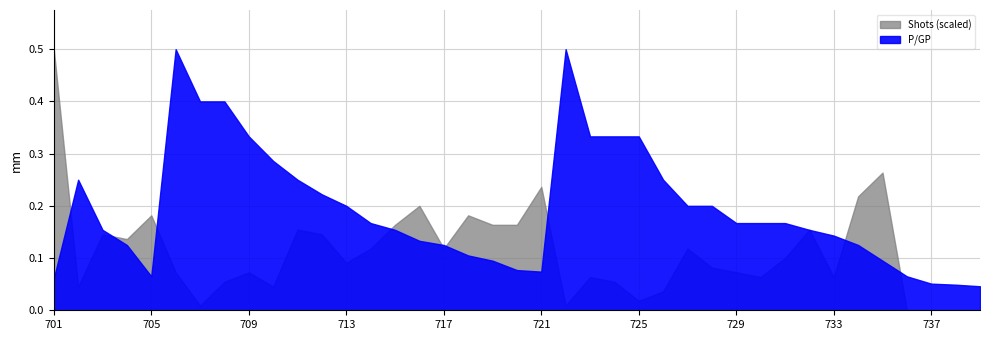

Rank the categories by A/GP value from highest to lowest.

722, 723, 724, 725, 706, 726, 707, 708, 727, 728, 709, 729, 730, 731, 732, 710, 733, 711, 734, 712, 713, 735, 714, 715, 716, 736, 717, 701, 718, 737, 738, 719, 739, 720, 721, 702, 703, 704, 705